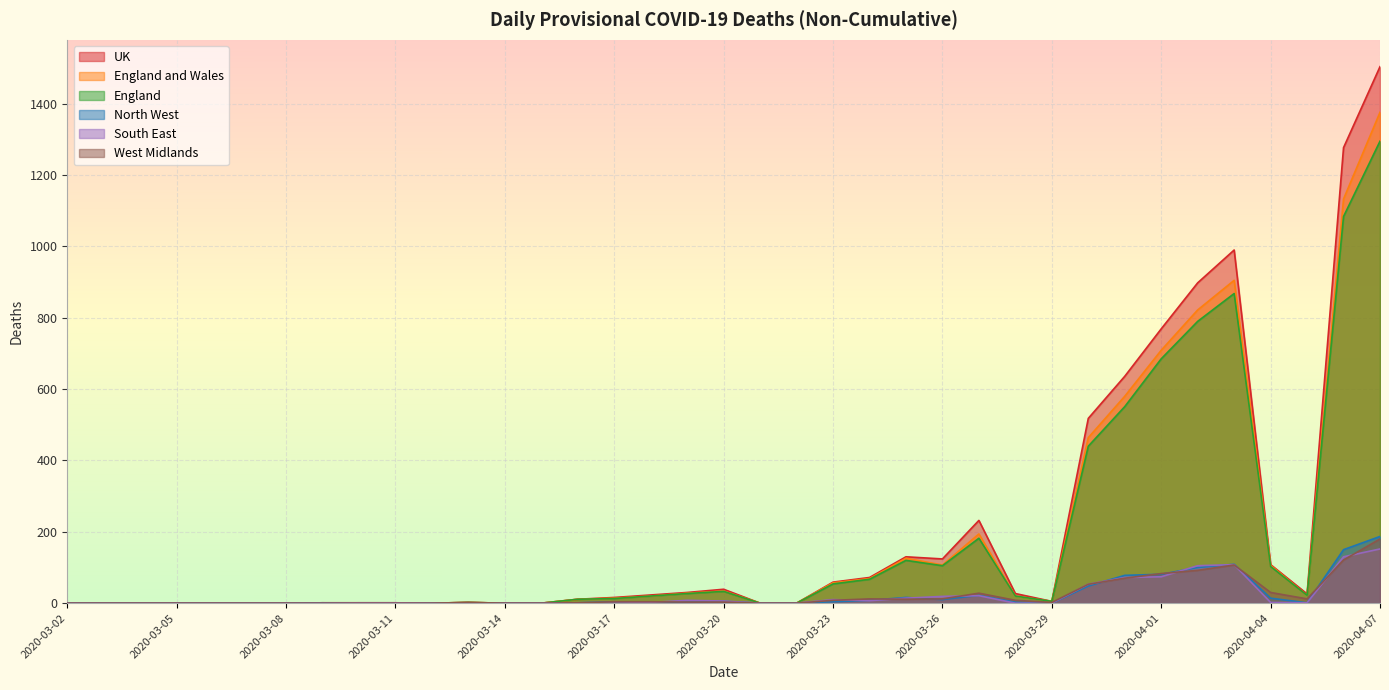

In West Midlands, how many points are higher than both neighbors (excluding endpoints)?

4